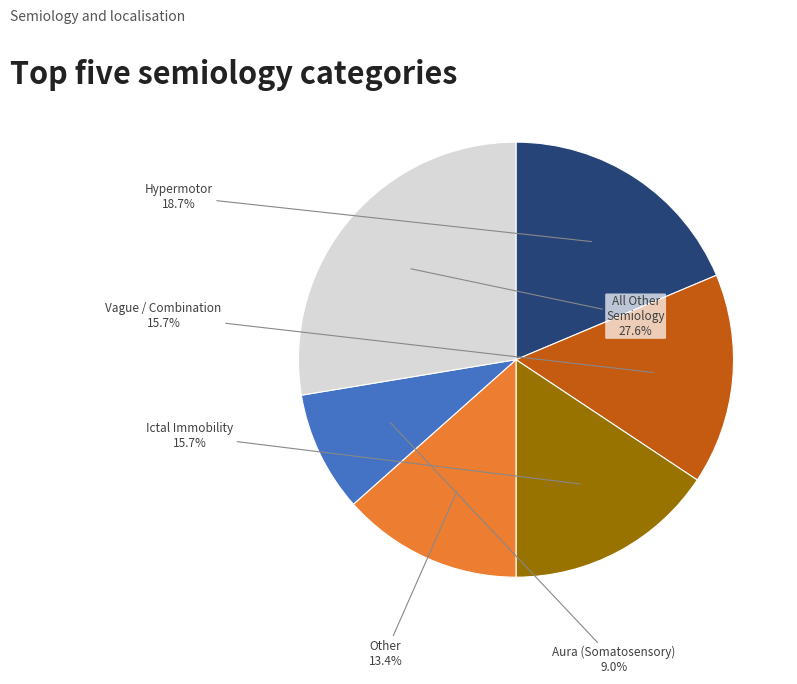

Is there a majority slice in this chart?

No